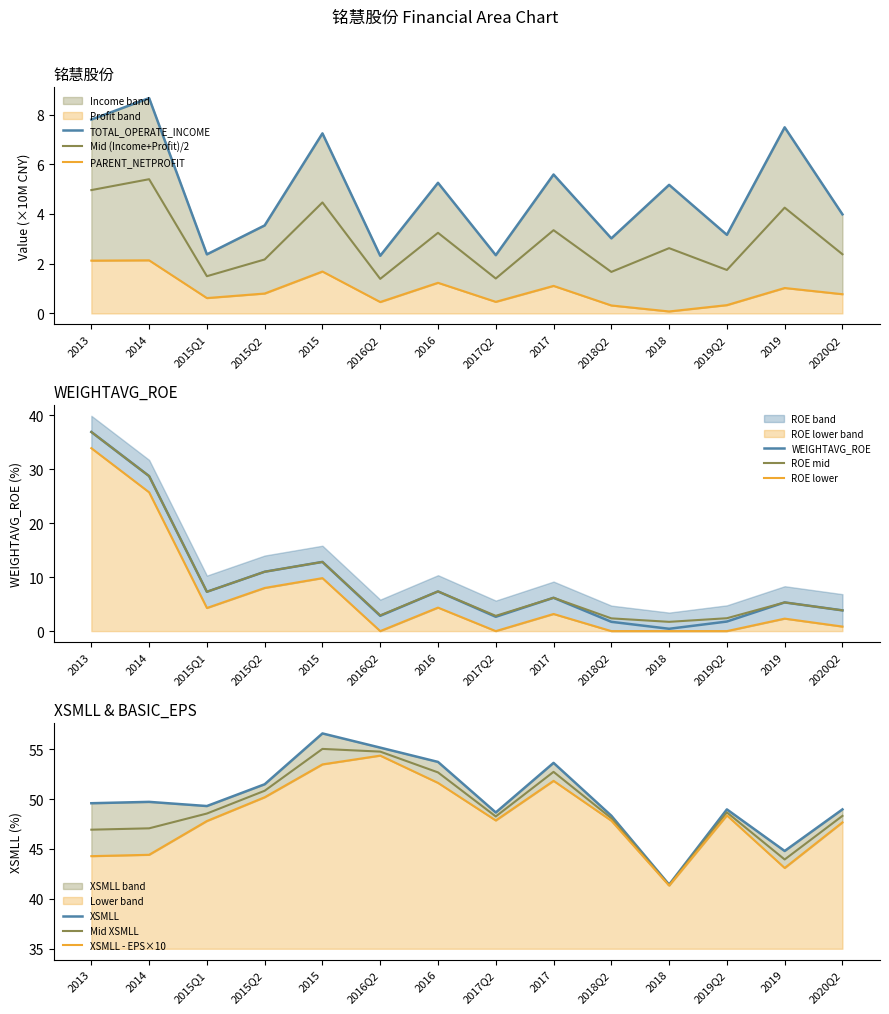

What is the maximum value shown in the chart?

56.6